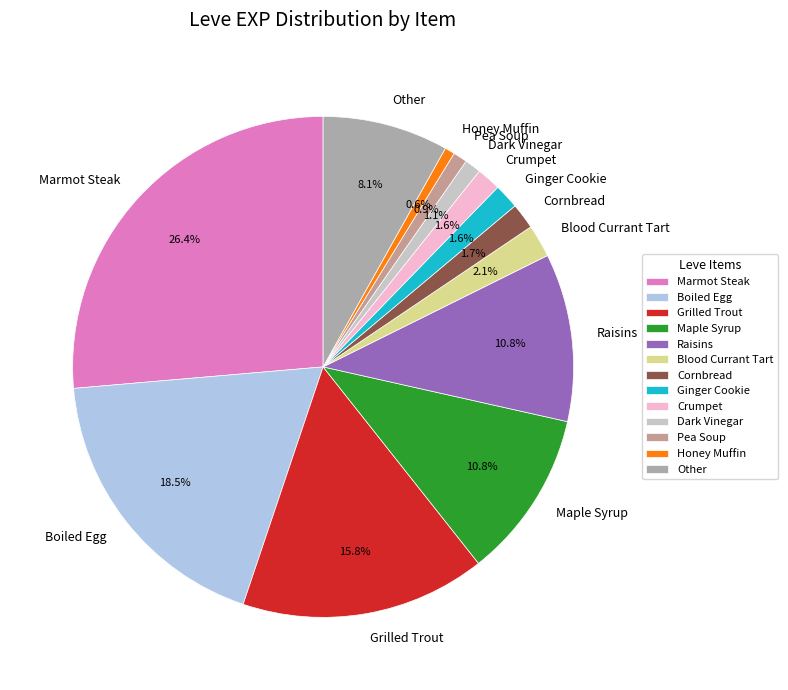

Does any single category account for the majority?

No